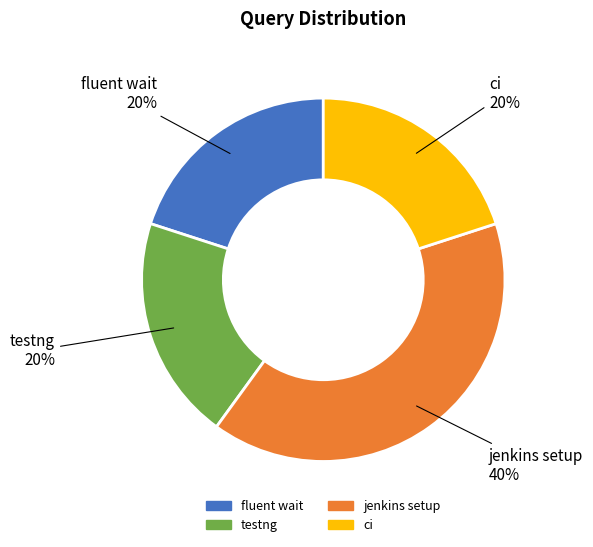

Combined, do testng and jenkins setup account for over 50%?

Yes